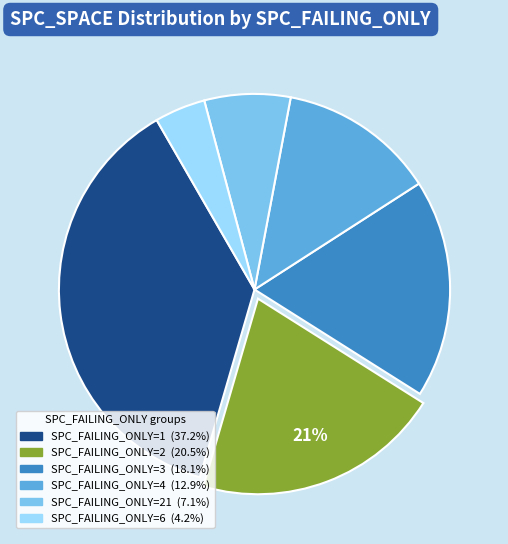

How many segments does this pie chart have?

6